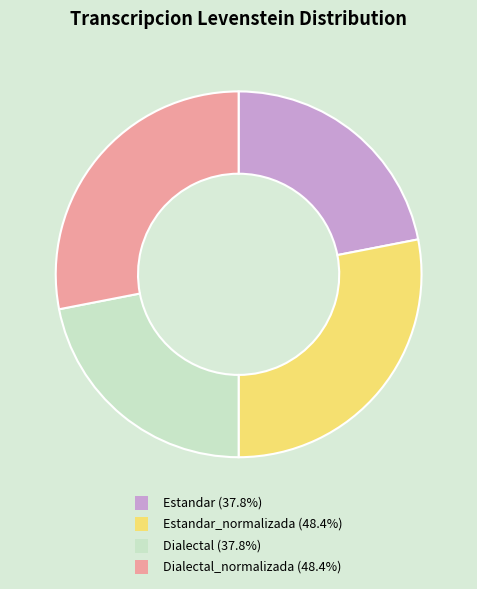

Approximately how many times larger is the value at Dialectal_normalizada (48.4%) compared to Estandar (37.8%)?

1.3